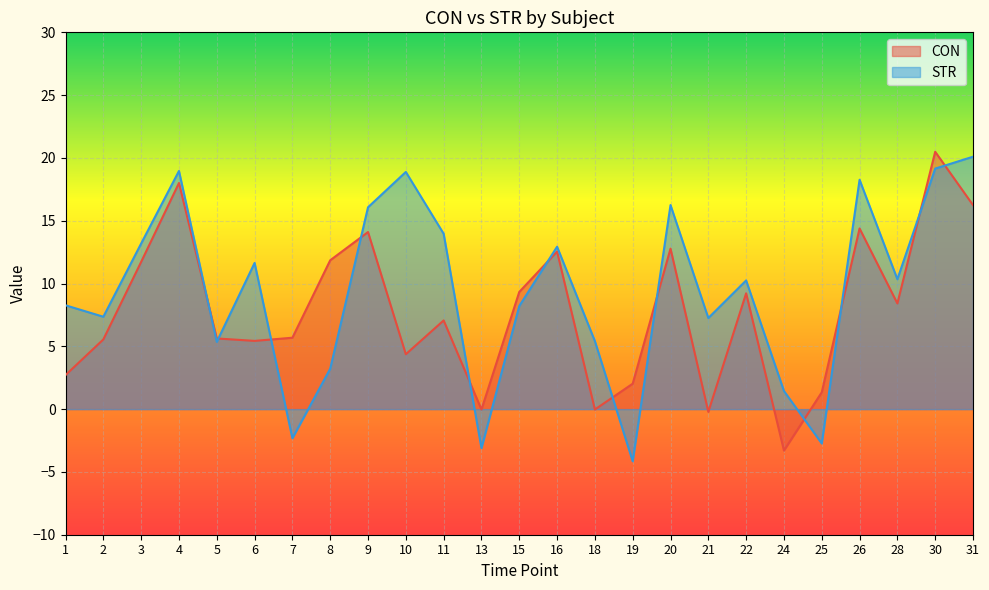

Which series has the widest spread of values?

STR